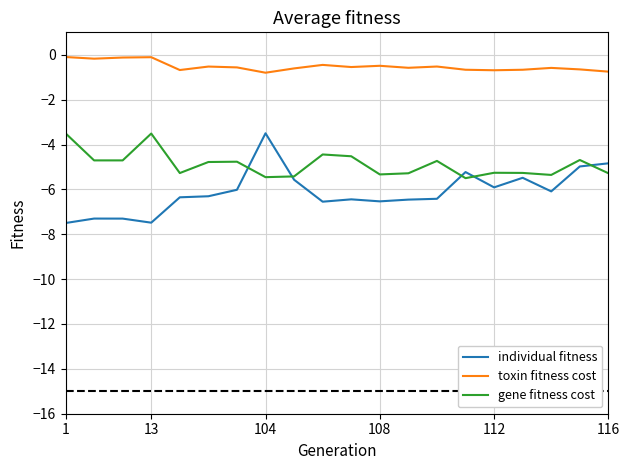

Rank the series by their average value, from lowest to highest.

individual fitness, gene fitness cost, toxin fitness cost